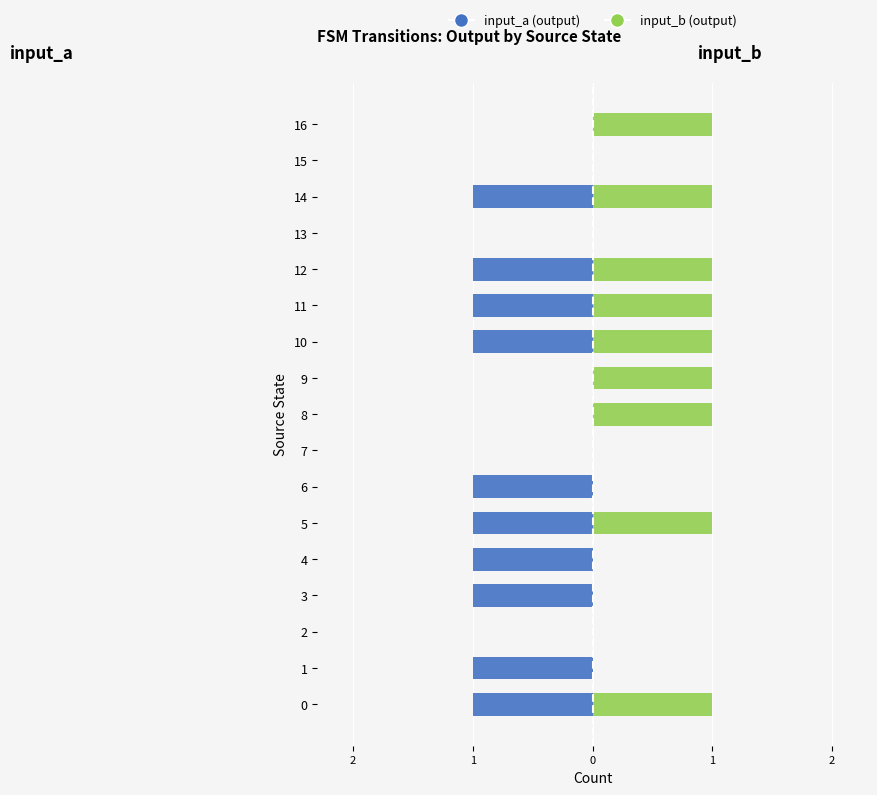

What is the average value of the input_a series?

-1